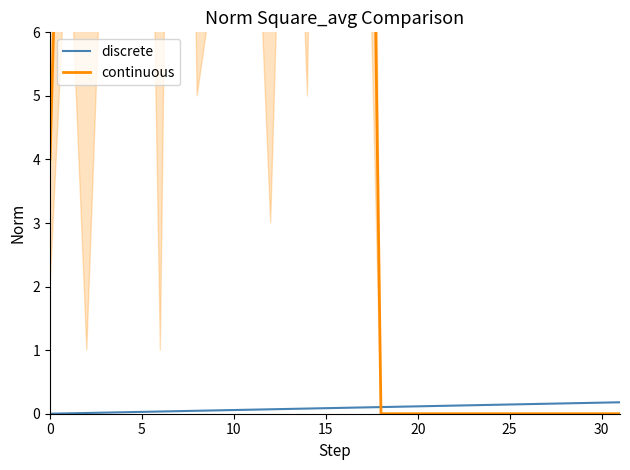

The continuous series shows 0.0 at 20. True or false?

True